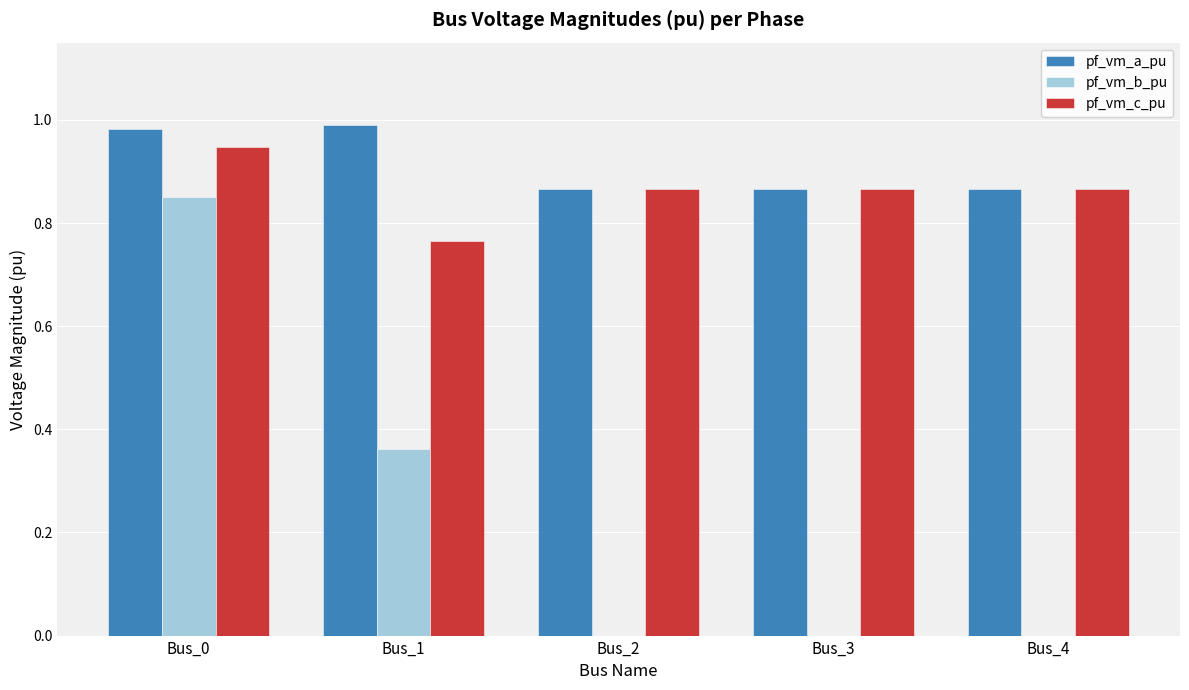

Is it true that pf_vm_c_pu equals 1.2 at Bus_4?

False